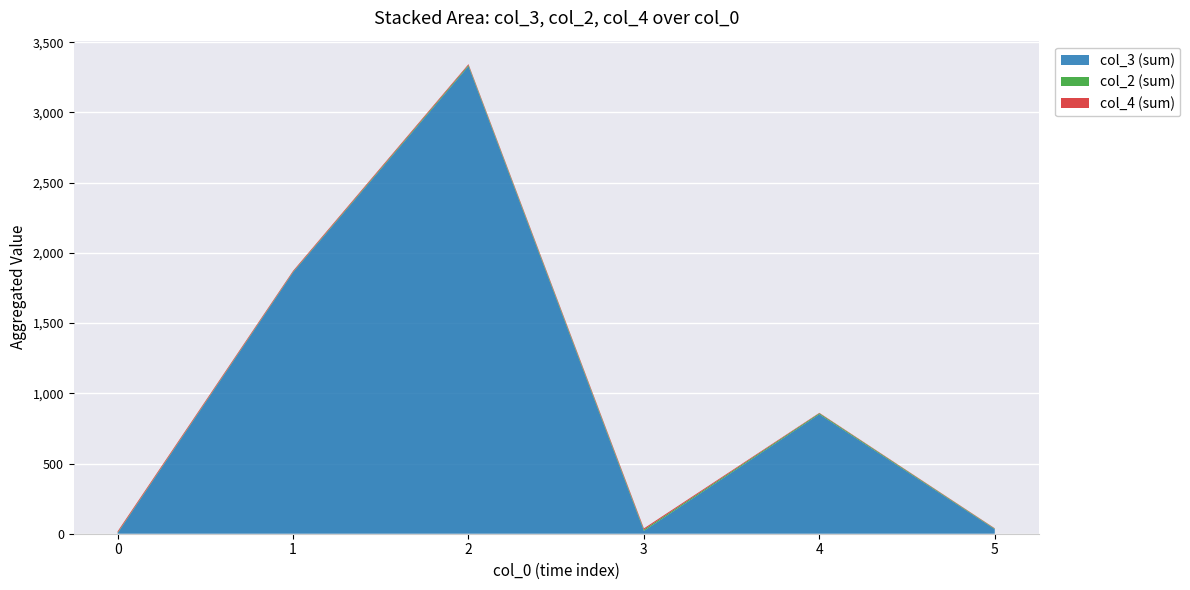

Reading left to right, list all the values displayed in this chart.

col_3: 0=1	0=1	0=1	0=1	1=637	1=630	1=594	2=716	2=1292	2=3	2=659	2=659	3=2	3=9	3=8	3=1	4=834	4=16	4=1	5=32
col_2: 0=1	0=1	0=1	0=1	1=2	1=1	1=1	2=1	2=1	2=3	2=2	2=1	3=3	3=2	3=2	3=2	4=2	4=2	4=3	5=4
col_4: 0=2	0=5	0=0	0=2	1=2	1=2	1=3	2=2	2=0	2=4	2=1	2=0	3=3	3=2	3=3	3=1	4=2	4=0	4=1	5=3